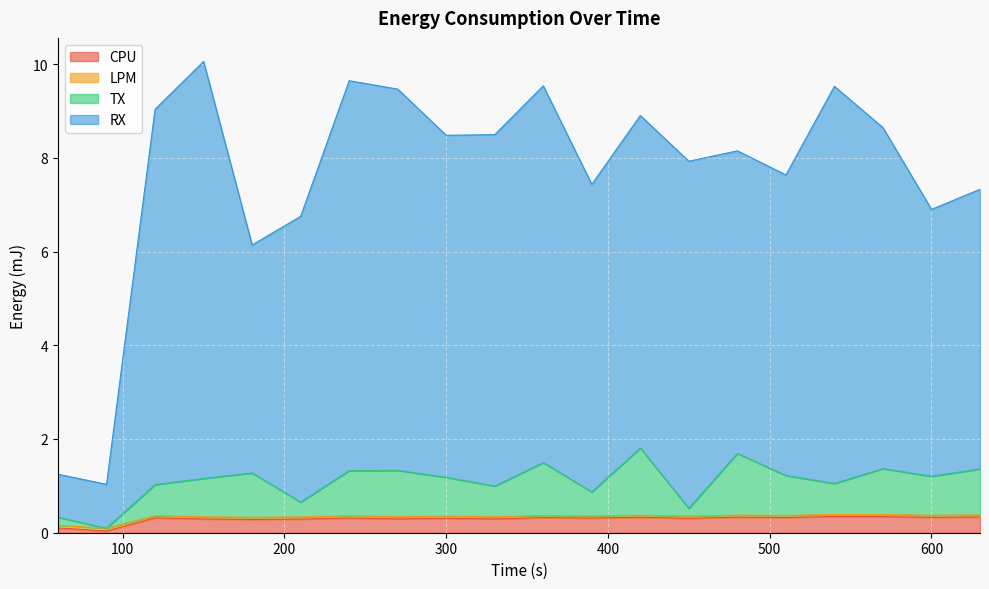

How many LPM values are between 0 and 1?

20